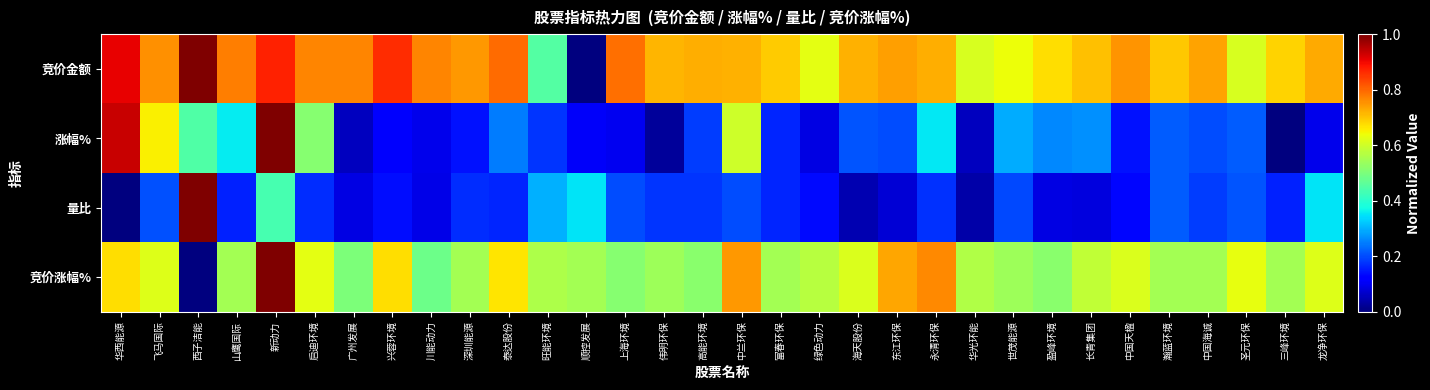

Reading left to right, what are all the values shown in this chart?

竞价金额: 华西能源=0.9	飞马国际=0.8	西子洁能=1.0	山鹰国际=0.8	新动力=0.9	启迪环境=0.8	广州发展=0.8	兴蓉环境=0.9	川能动力=0.8	深圳能源=0.7	泰达股份=0.8	旺能环境=0.5	顺控发展=0.0	上海环境=0.8	伟明环保=0.7	高能环境=0.7	中兰环保=0.7	富春环保=0.7	绿色动力=0.6	海天股份=0.7	东江环保=0.7	永清环保=0.7	华光环能=0.6	世茂能源=0.6	盈峰环境=0.7	长青集团=0.7	中国天楹=0.8	瀚蓝环境=0.7	中国海诚=0.7	圣元环保=0.6	三峰环境=0.7	龙净环保=0.7
涨幅%: 华西能源=0.9	飞马国际=0.7	西子洁能=0.4	山鹰国际=0.4	新动力=1.0	启迪环境=0.5	广州发展=0.1	兴蓉环境=0.1	川能动力=0.1	深圳能源=0.1	泰达股份=0.2	旺能环境=0.2	顺控发展=0.1	上海环境=0.1	伟明环保=0.0	高能环境=0.2	中兰环保=0.6	富春环保=0.2	绿色动力=0.1	海天股份=0.2	东江环保=0.2	永清环保=0.4	华光环能=0.1	世茂能源=0.3	盈峰环境=0.3	长青集团=0.3	中国天楹=0.1	瀚蓝环境=0.2	中国海诚=0.2	圣元环保=0.2	三峰环境=0.0	龙净环保=0.1
量比: 华西能源=0.0	飞马国际=0.2	西子洁能=1.0	山鹰国际=0.2	新动力=0.4	启迪环境=0.2	广州发展=0.1	兴蓉环境=0.1	川能动力=0.1	深圳能源=0.2	泰达股份=0.2	旺能环境=0.3	顺控发展=0.3	上海环境=0.2	伟明环保=0.2	高能环境=0.2	中兰环保=0.2	富春环保=0.2	绿色动力=0.1	海天股份=0.0	东江环保=0.1	永清环保=0.2	华光环能=0.0	世茂能源=0.2	盈峰环境=0.1	长青集团=0.1	中国天楹=0.1	瀚蓝环境=0.2	中国海诚=0.2	圣元环保=0.2	三峰环境=0.2	龙净环保=0.3
竞价涨幅%: 华西能源=0.7	飞马国际=0.6	西子洁能=0.0	山鹰国际=0.5	新动力=1.0	启迪环境=0.6	广州发展=0.5	兴蓉环境=0.7	川能动力=0.5	深圳能源=0.5	泰达股份=0.7	旺能环境=0.6	顺控发展=0.5	上海环境=0.5	伟明环保=0.5	高能环境=0.5	中兰环保=0.7	富春环保=0.5	绿色动力=0.6	海天股份=0.6	东江环保=0.7	永清环保=0.8	华光环能=0.6	世茂能源=0.5	盈峰环境=0.5	长青集团=0.6	中国天楹=0.6	瀚蓝环境=0.5	中国海诚=0.5	圣元环保=0.6	三峰环境=0.5	龙净环保=0.6